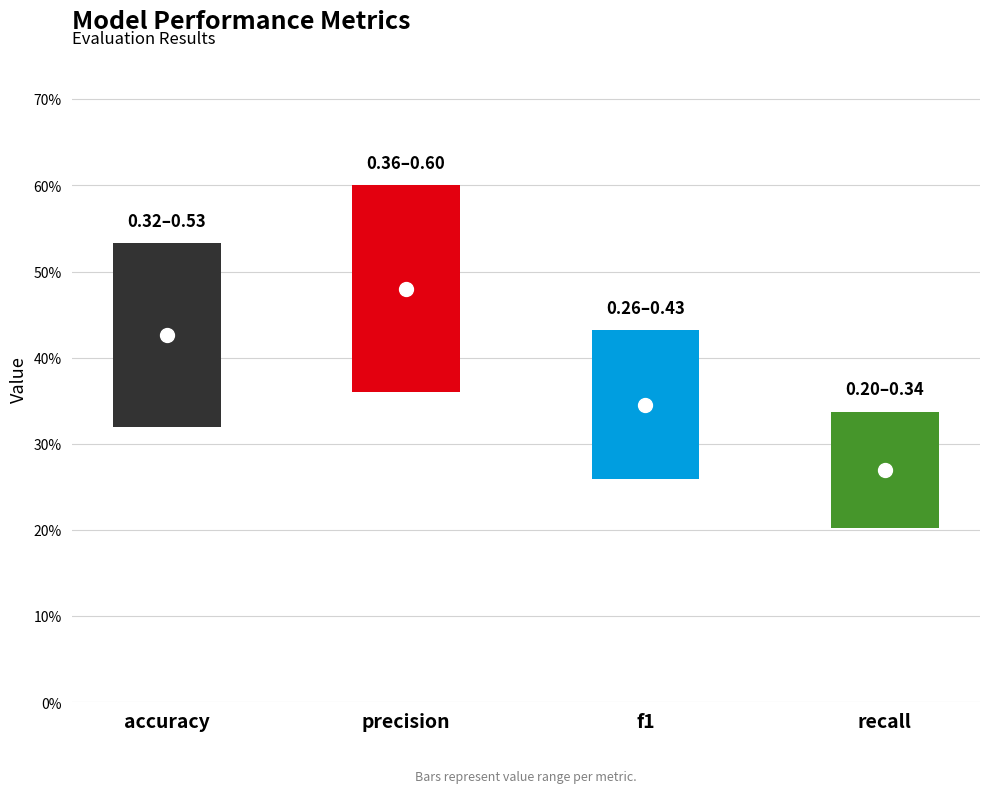

Rank the categories by value from highest to lowest.

precision, accuracy, f1, recall